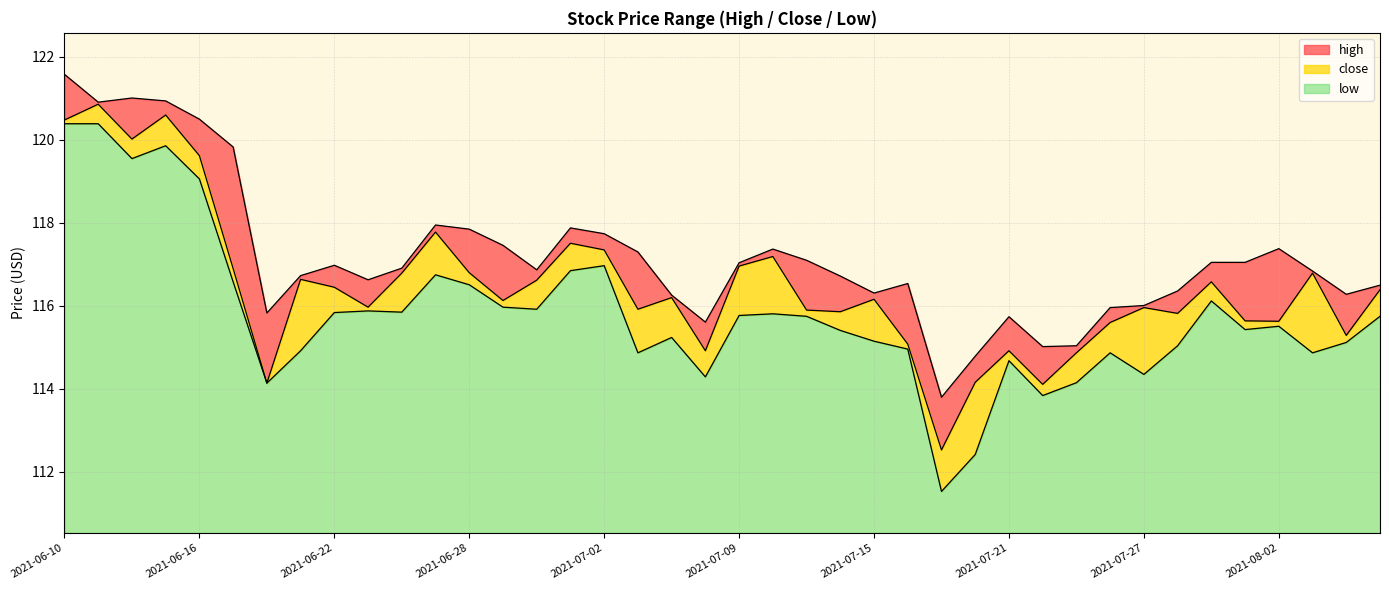

What is the average value of the low series?

5.3